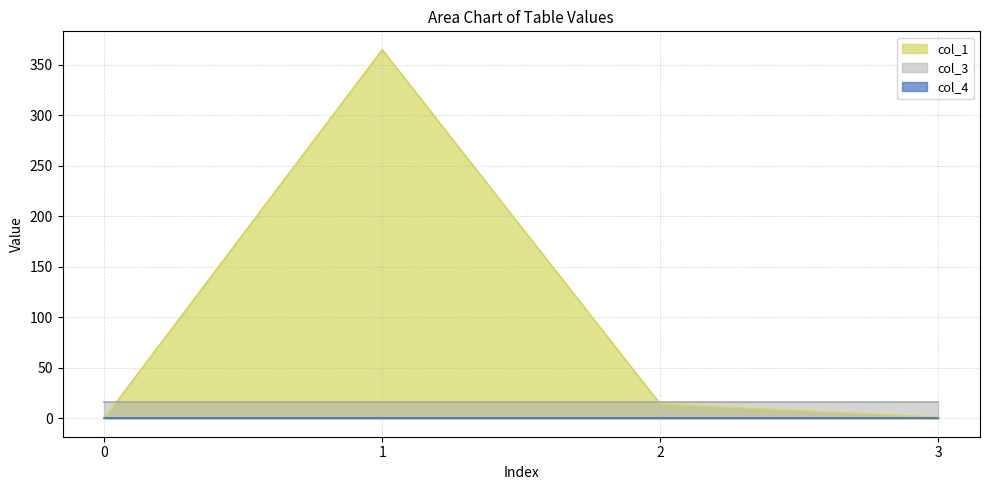

What is the lowest value of the col_3 series?

16.0